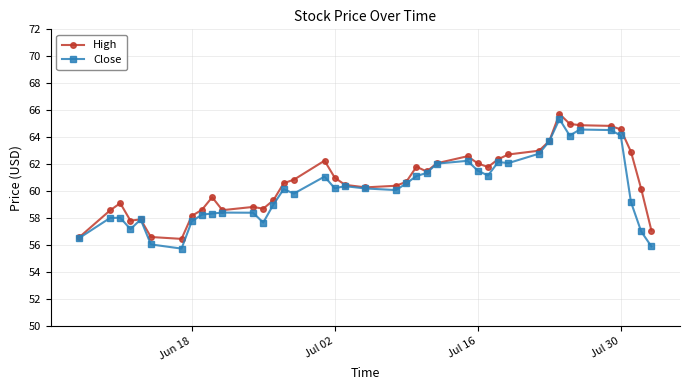

What is the minimum value for Close?

55.7